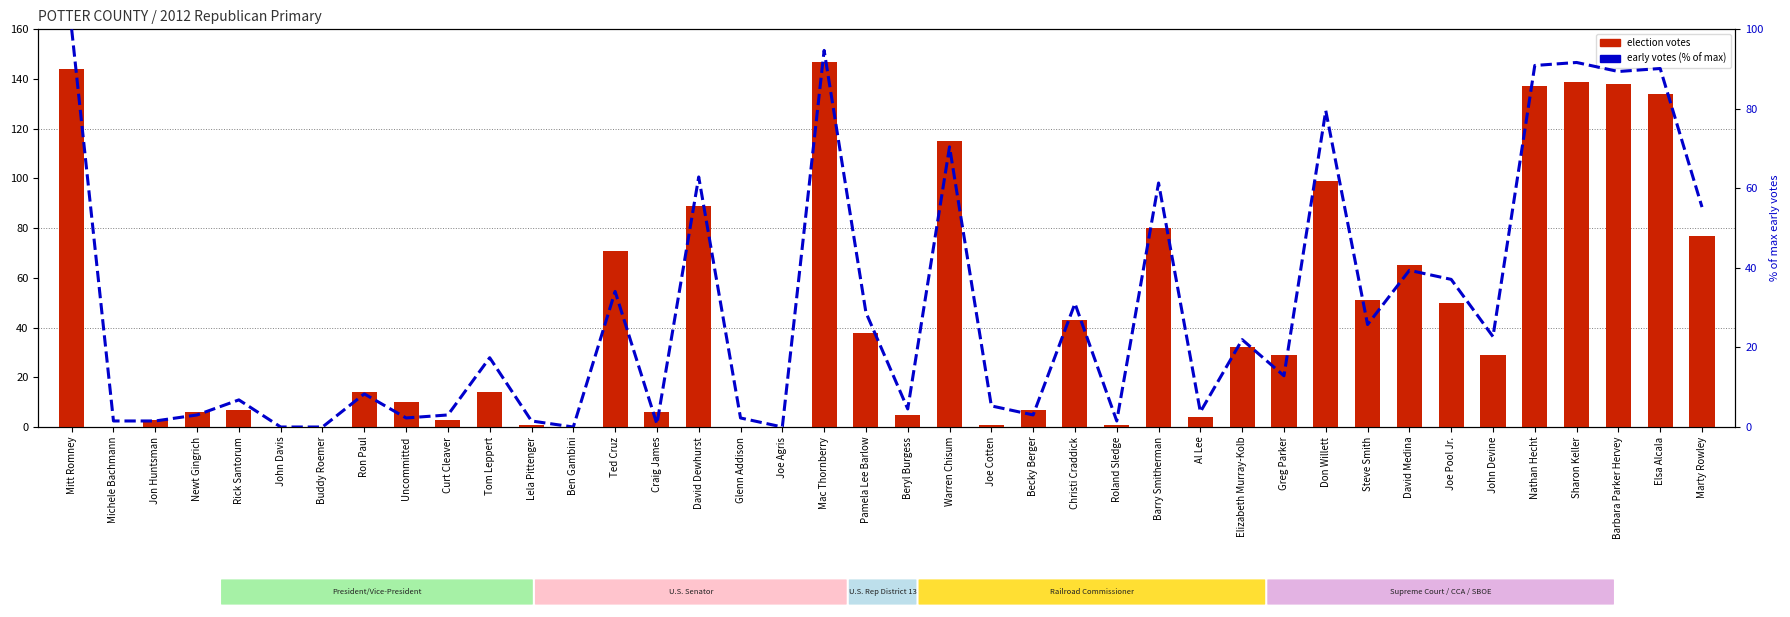

Which series has the largest total across all categories?

election votes